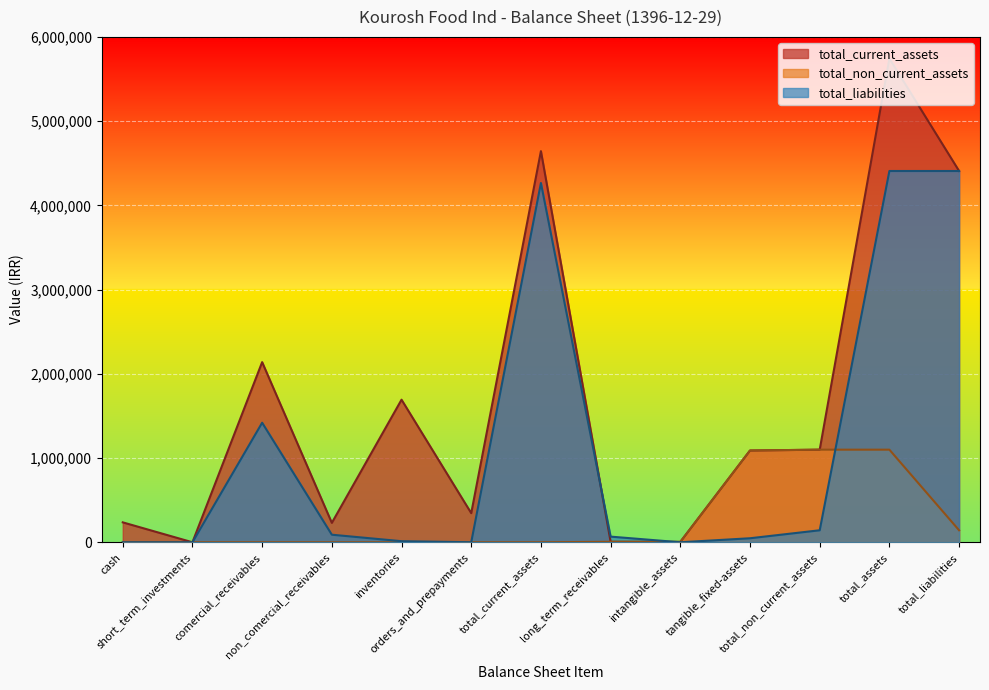

What is the label of the 3rd point from the left?

comercial_receivables